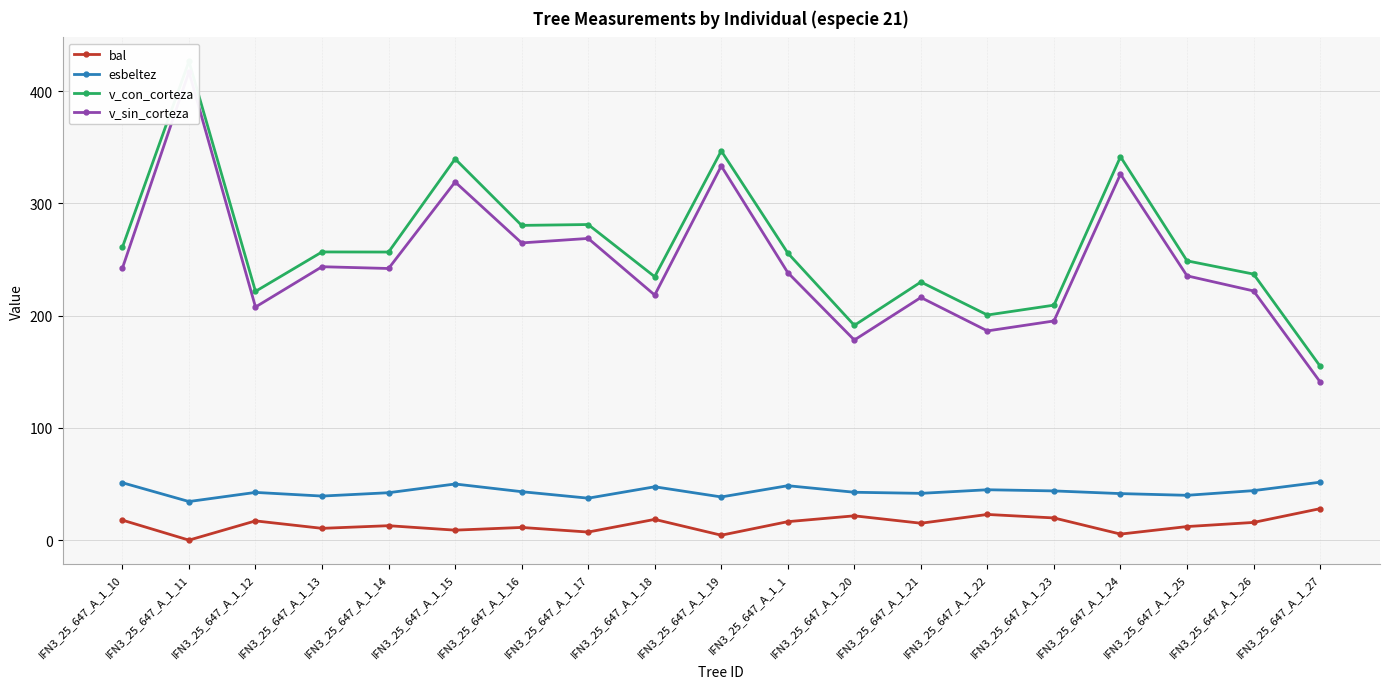

What is the difference between the maximum and minimum values in the esbeltez series?

17.2